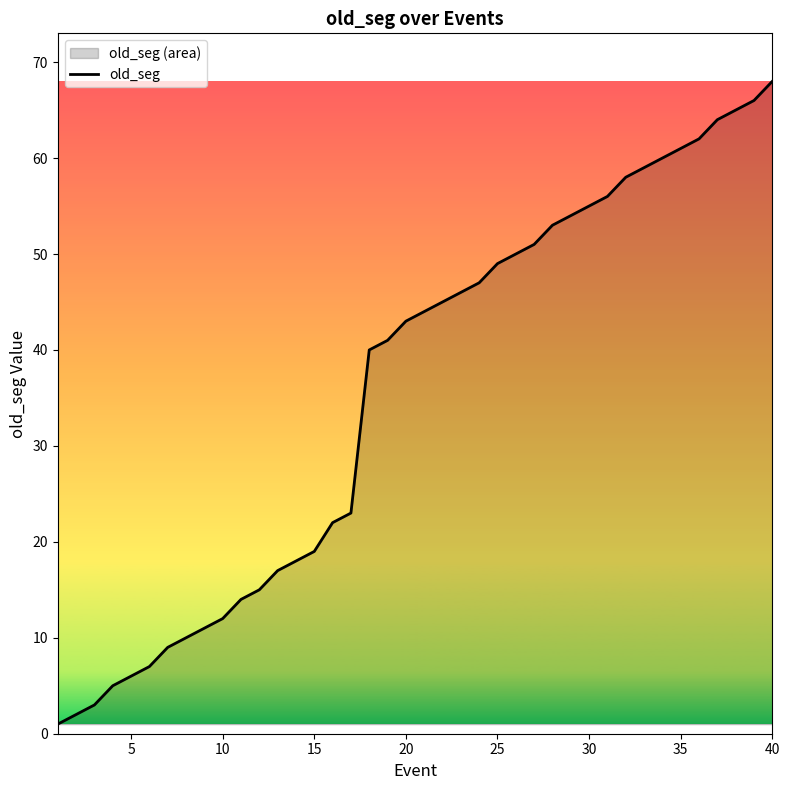

What is the greatest value displayed?

68